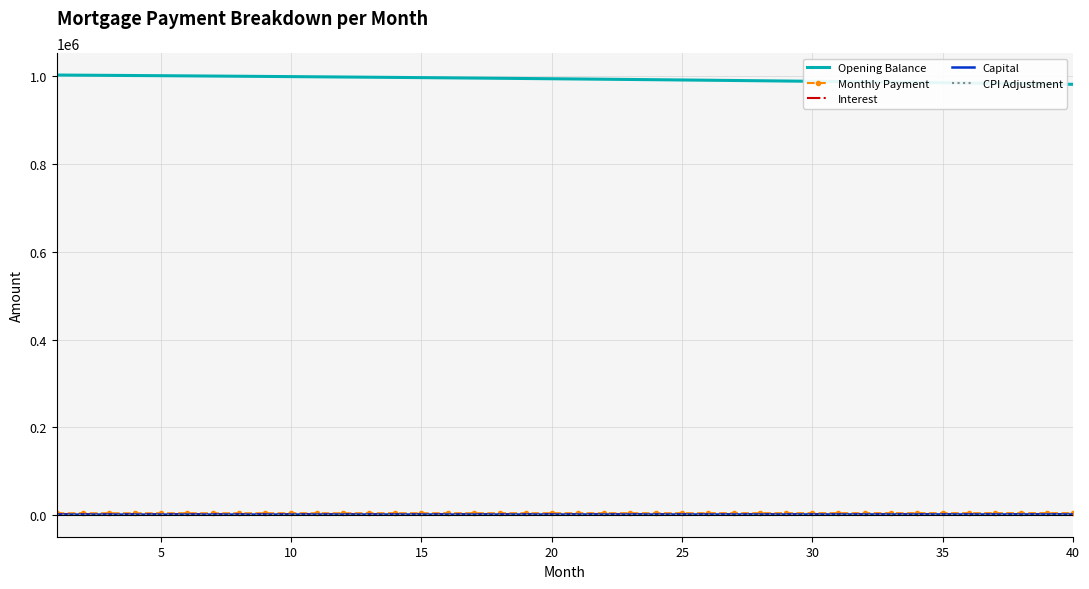

What is the maximum value shown in the chart?

1001500.0